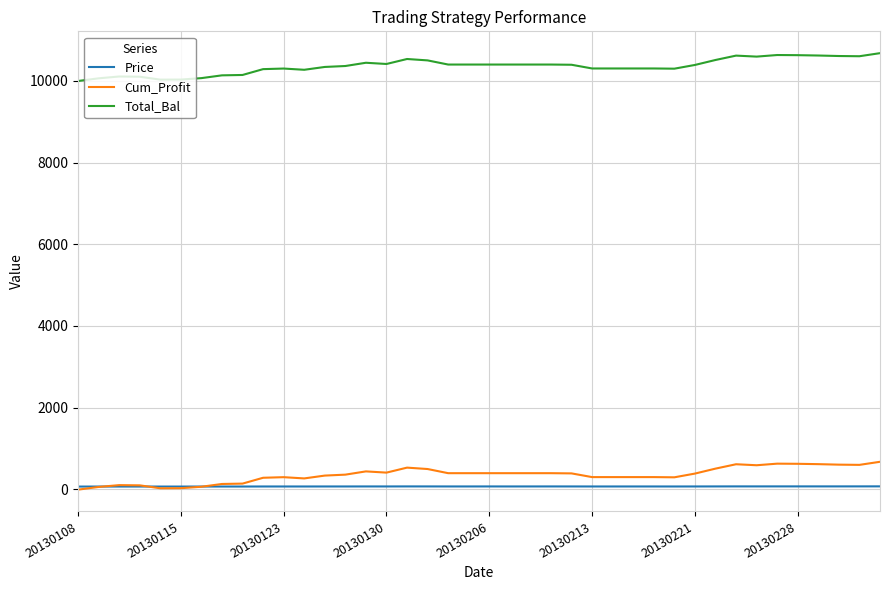

True or false: Total_Bal and Price intersect in this chart.

False